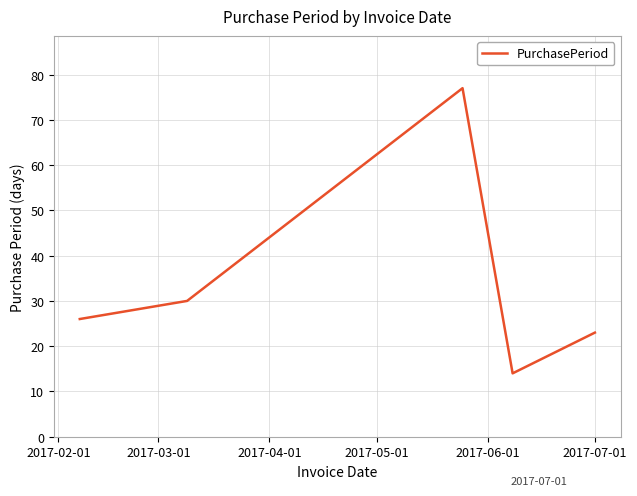

What is the smallest value displayed?

14